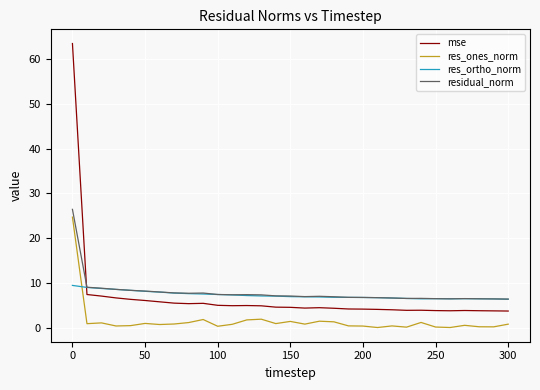

At how many categories does at least one series exceed 28?

1